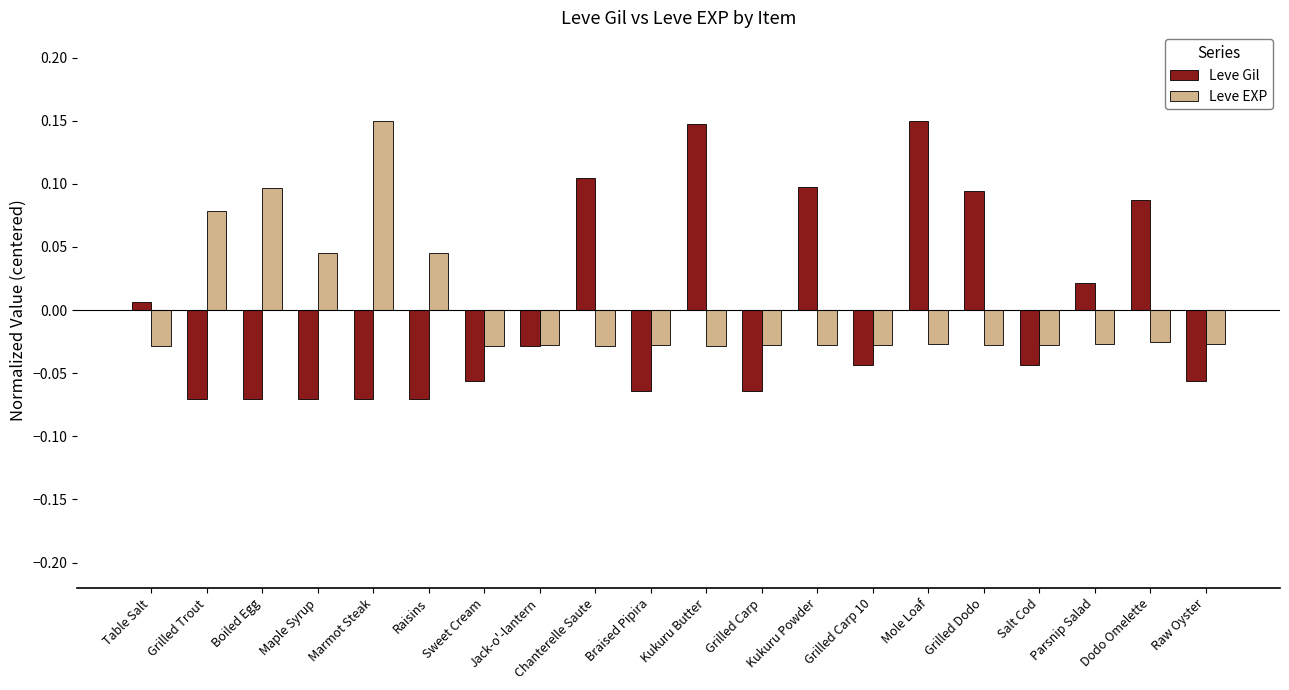

Which series changed the most between Grilled Trout and Salt Cod?

Leve EXP